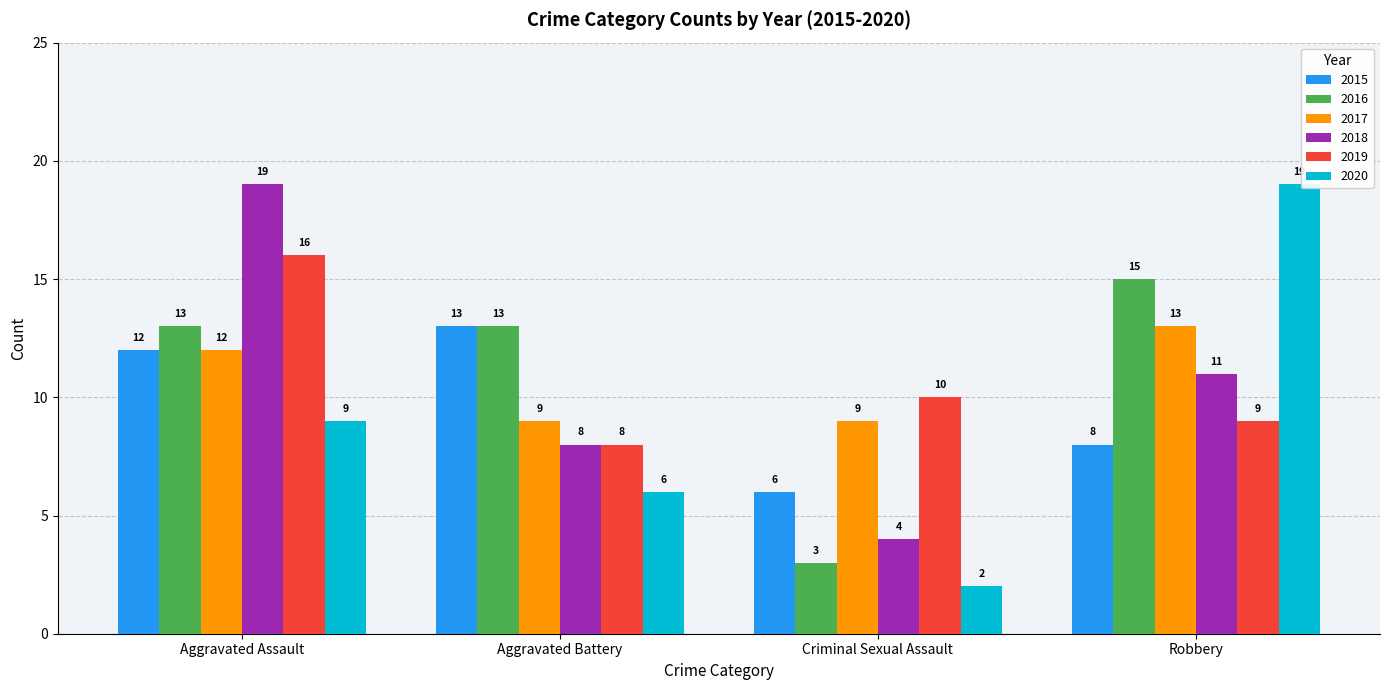

At which category is the sum across all series the highest?

Aggravated Assault